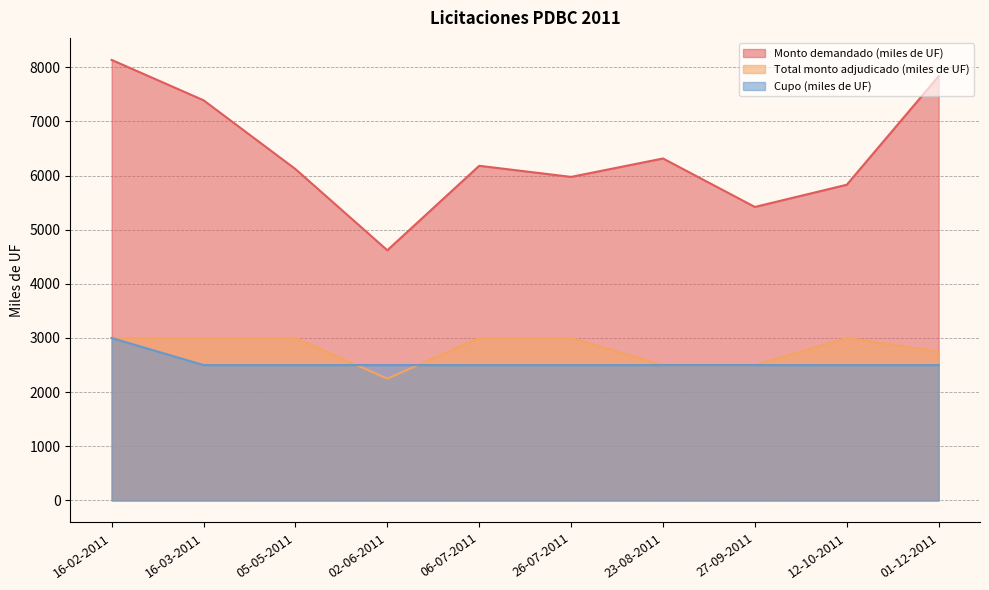

What is the sum of all Cupo (miles de UF) values?

25500